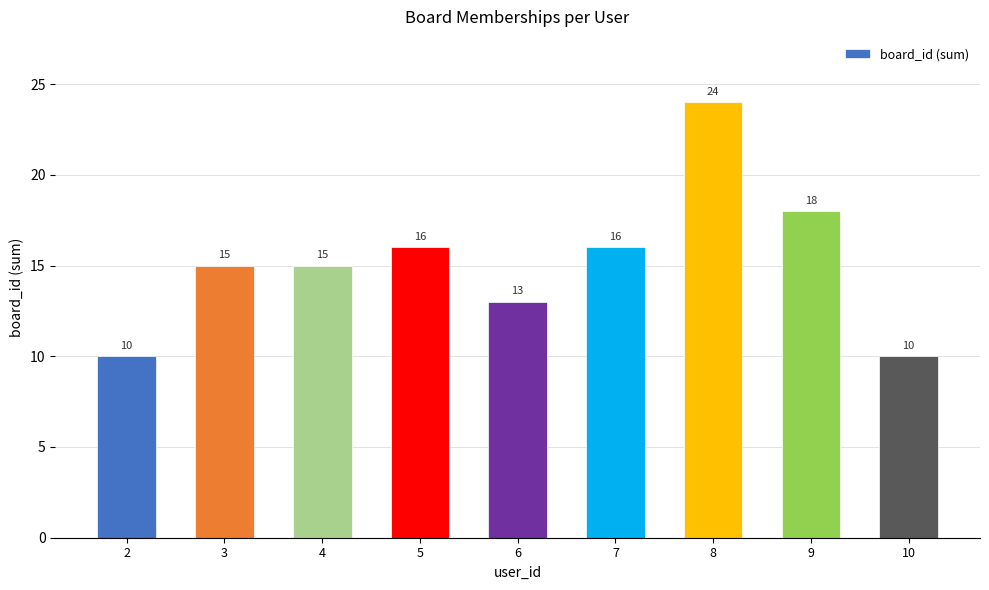

What is the approximate value at 5, to the nearest 5?

15